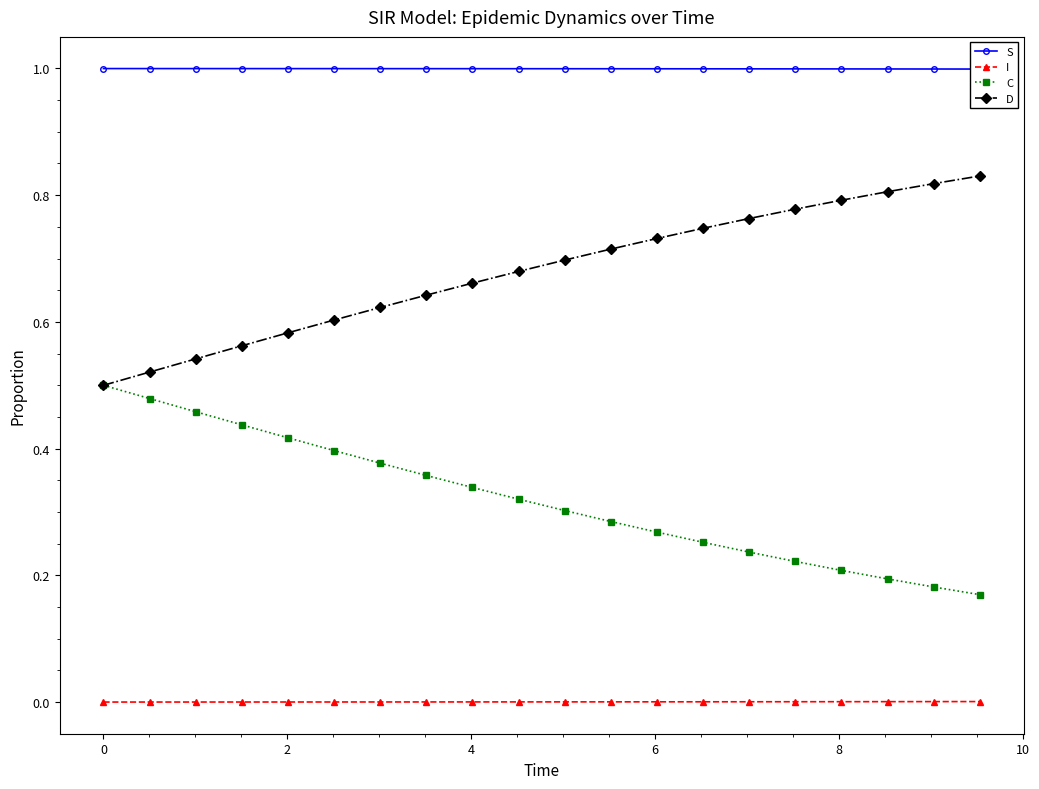

True or false: C and I cross at least once.

False